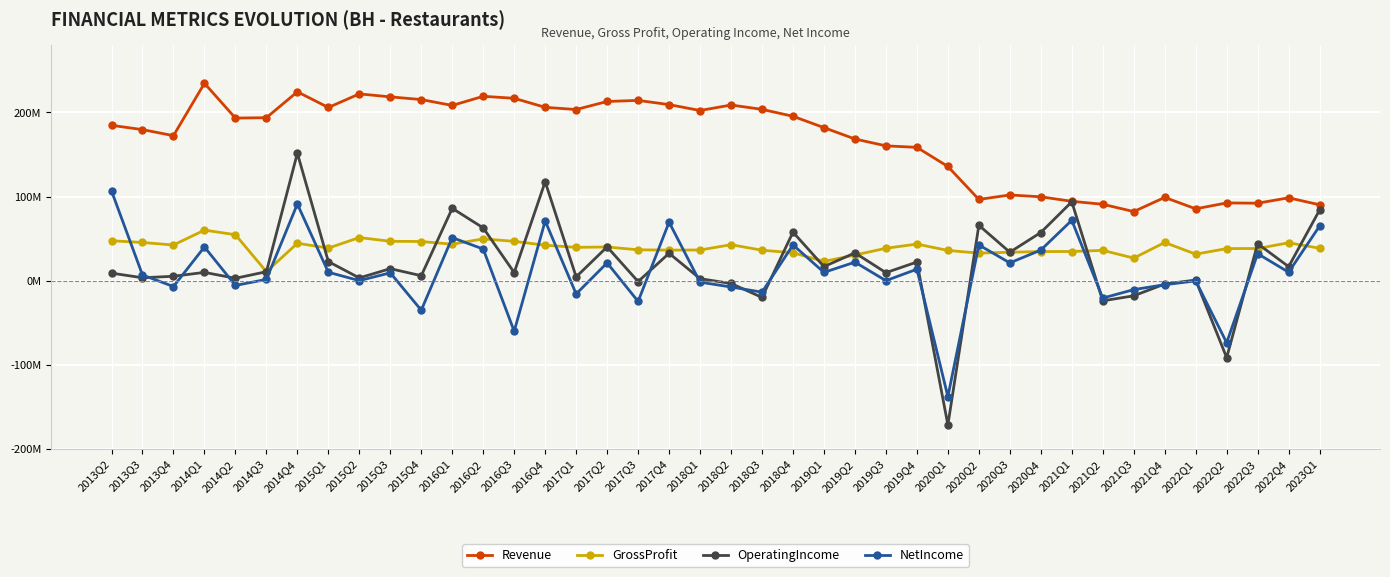

Which series has the largest range (max minus min)?

OperatingIncome